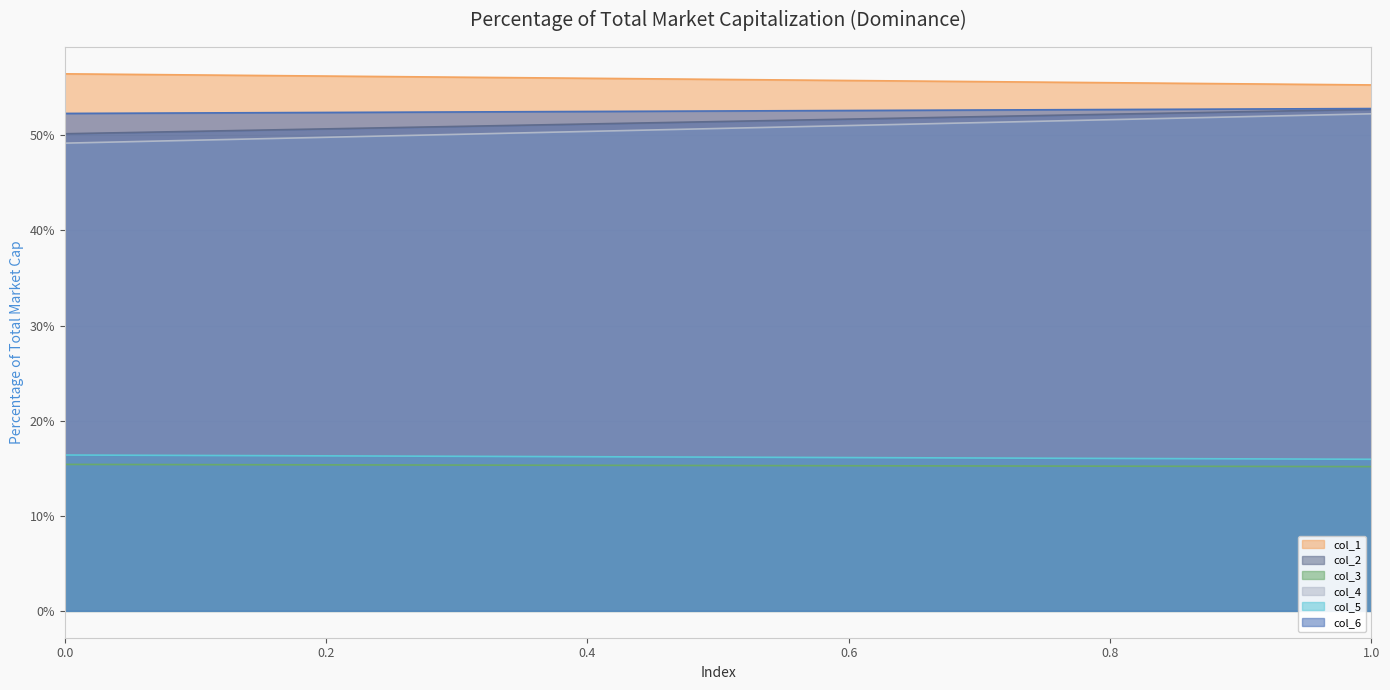

How many col_6 values are between 52 and 53?

20